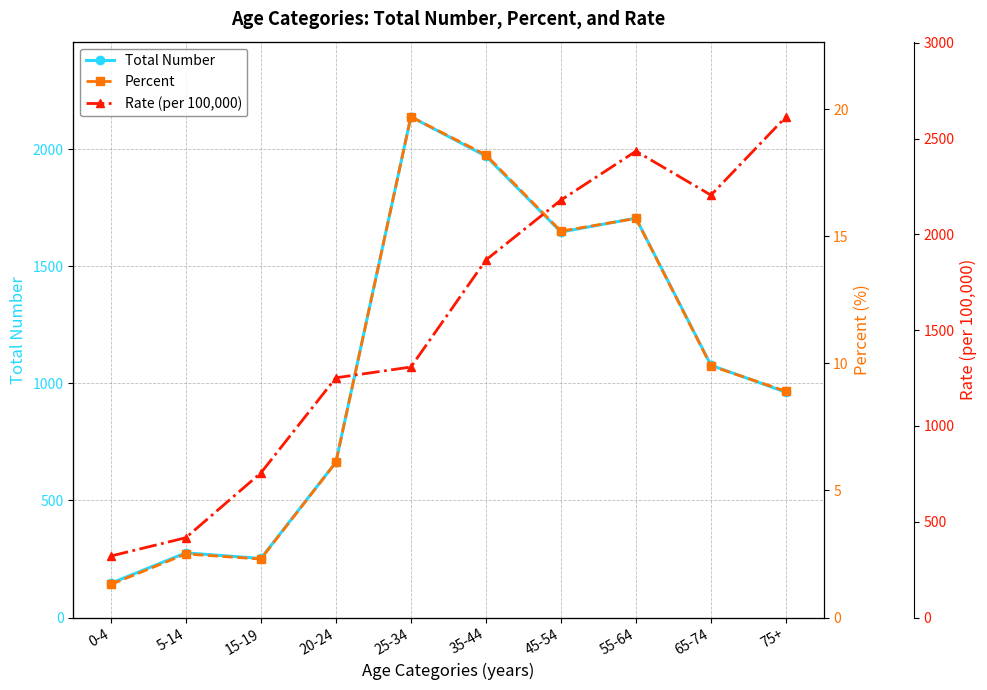

True or false: Rate (per 100,000) and Percent cross at least once.

False